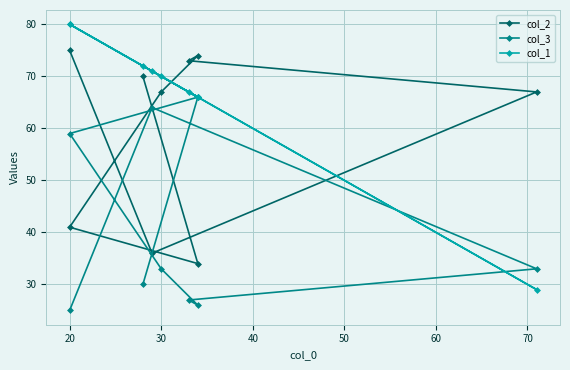

How many times do col_2 and col_3 cross each other?

4